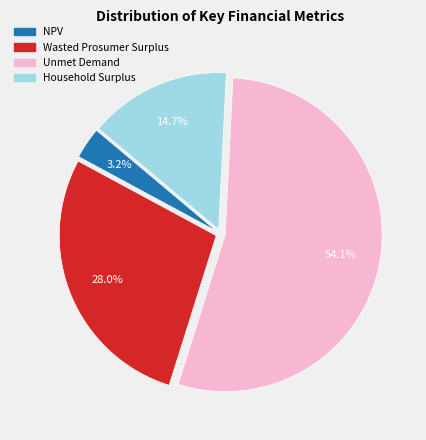

Does Unmet Demand represent more than half of the total?

Yes